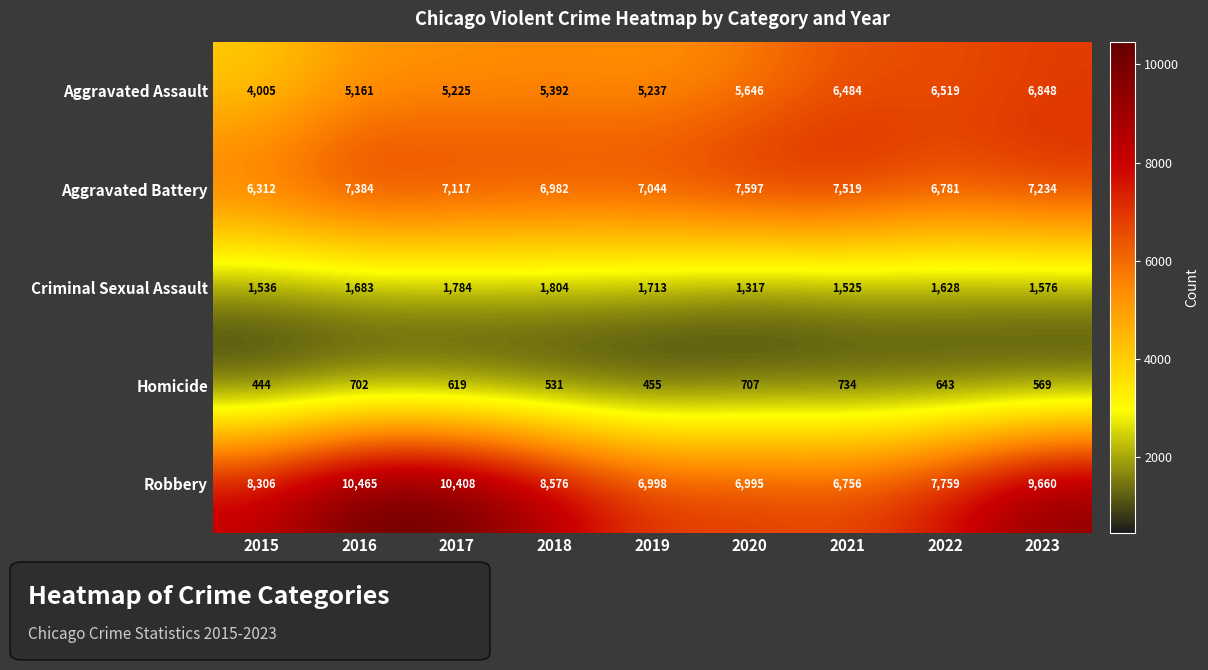

What is the minimum value for Aggravated Battery?

6312